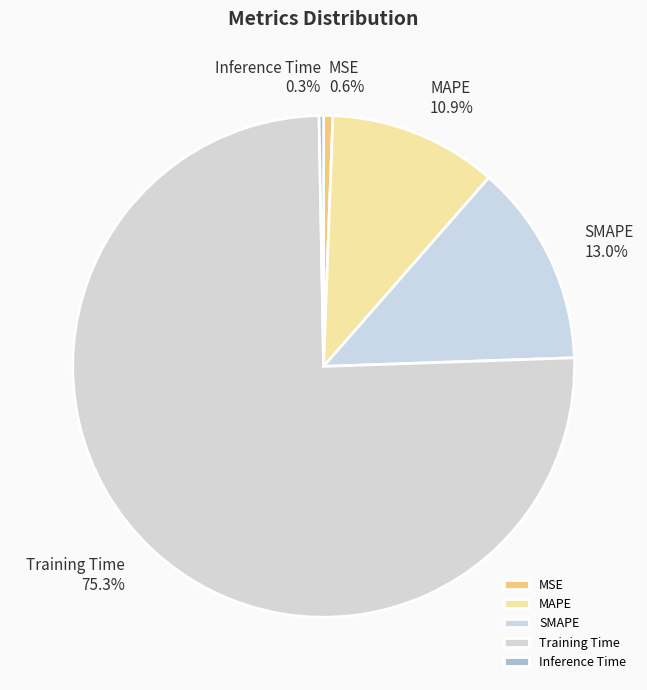

Is it true that SMAPE is 13% of the pie?

True